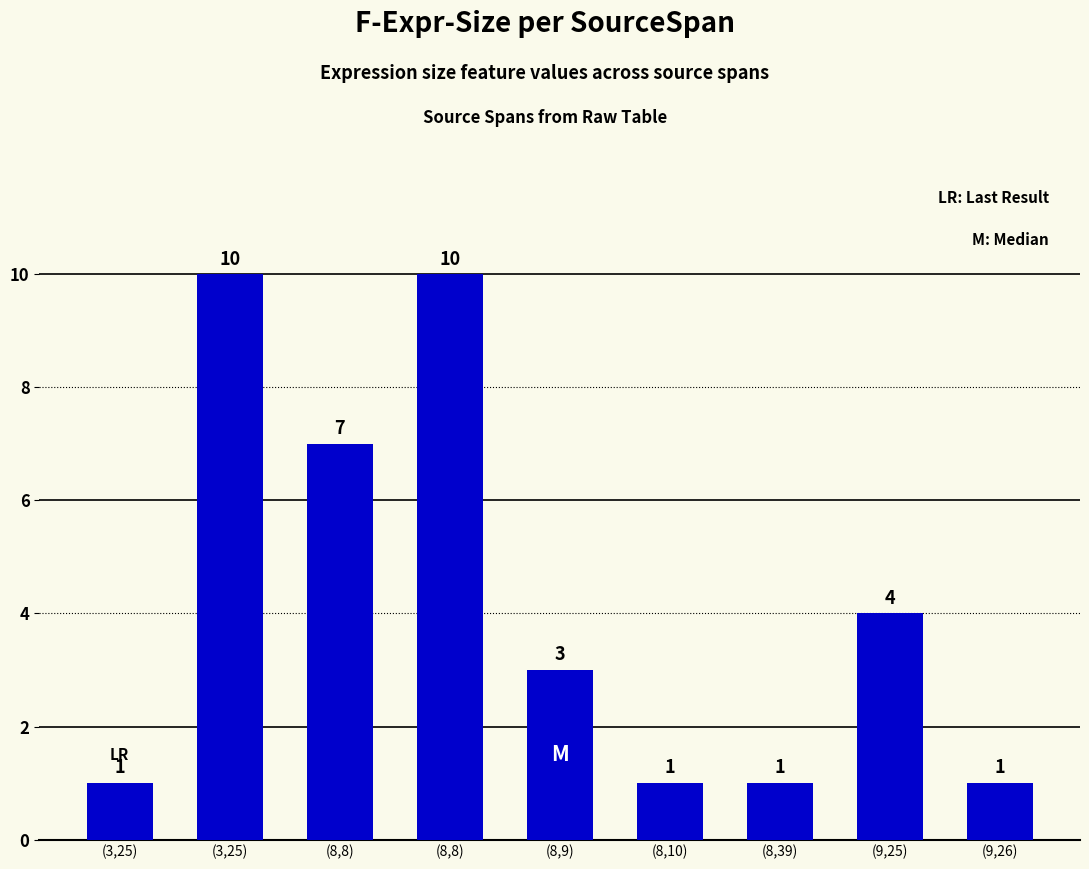

Are the bars horizontal?

No